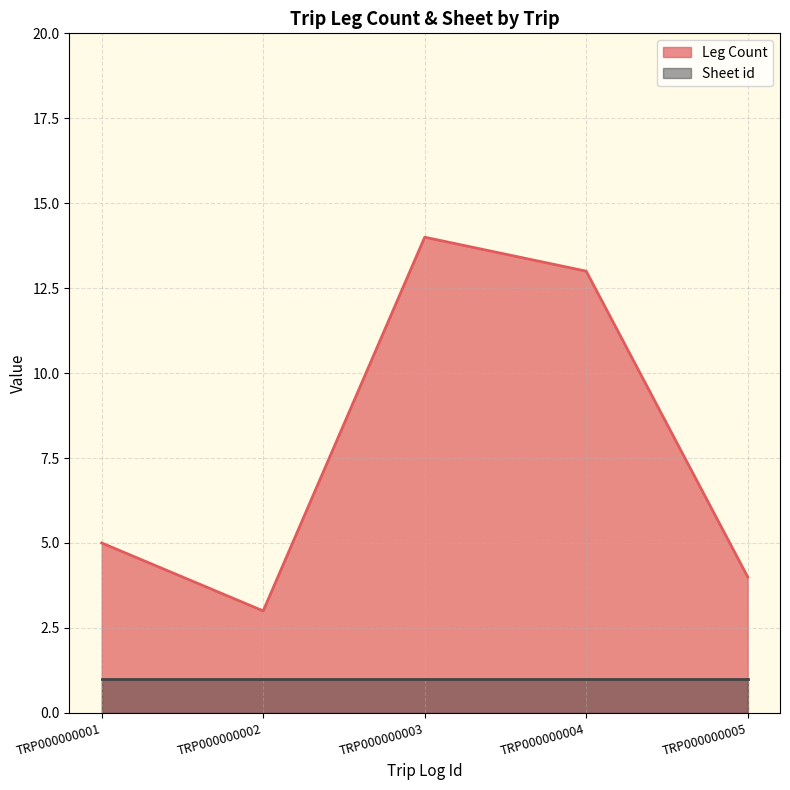

What is the maximum value shown in the chart?

14